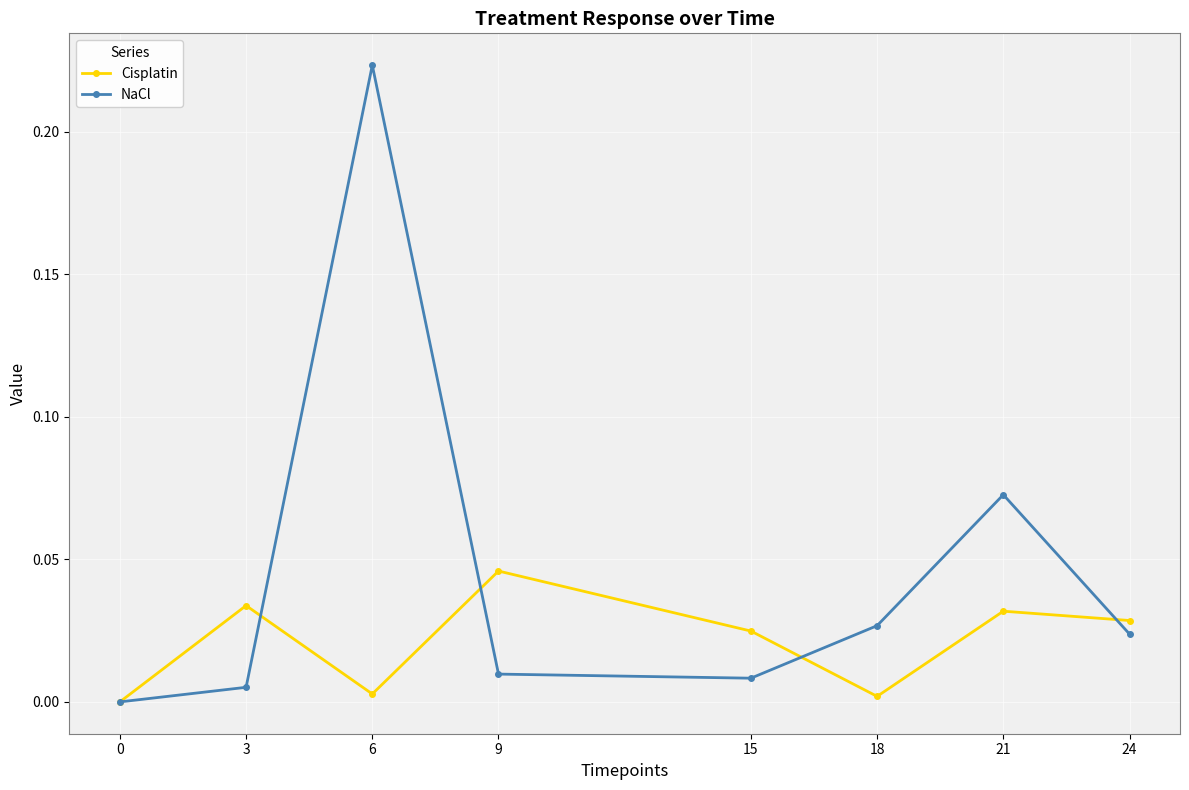

Rank the series by their average value, from highest to lowest.

NaCl, Cisplatin